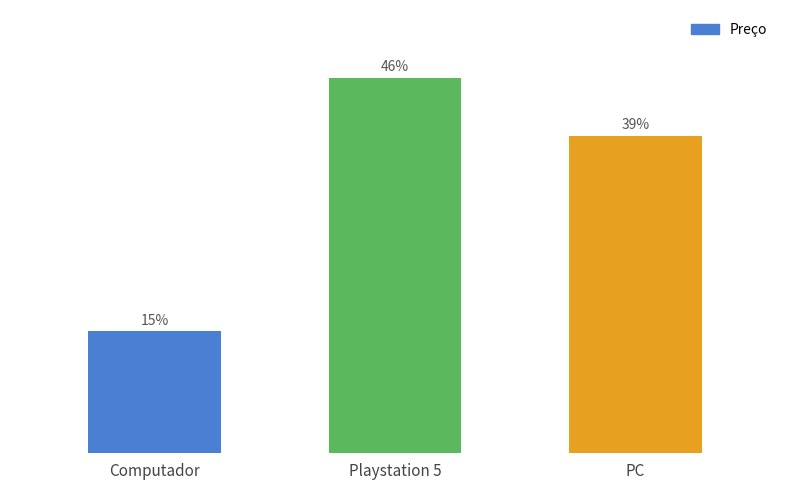

Which has a higher value, PC or Playstation 5?

Playstation 5